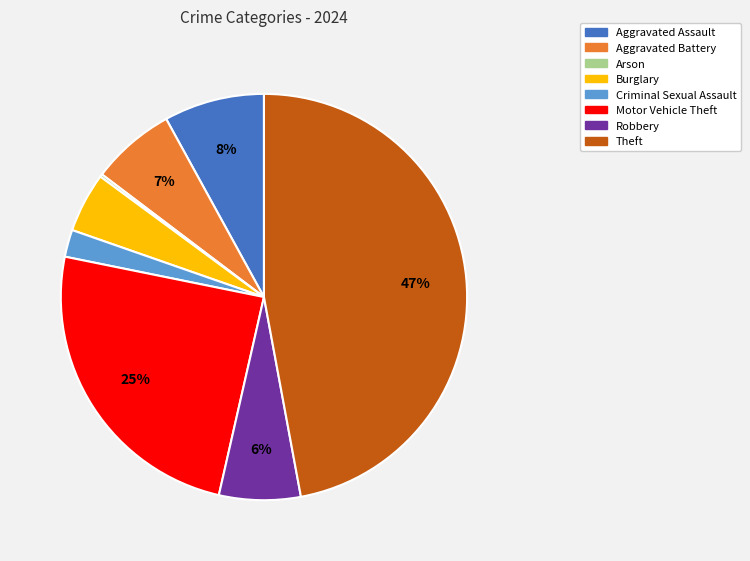

To the nearest percent, what is the average slice percentage?

12%